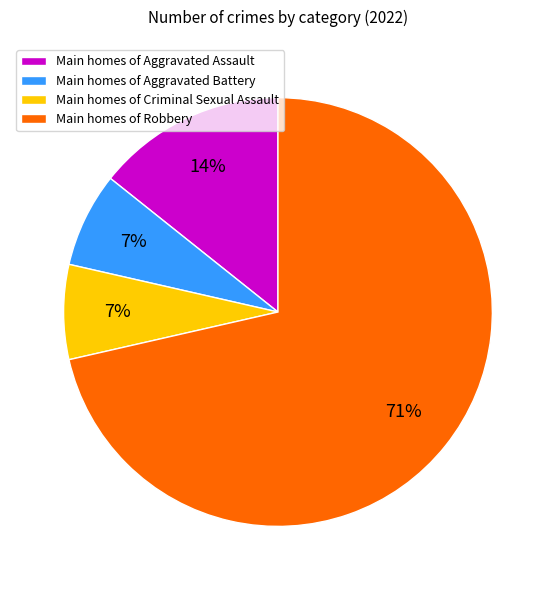

To the nearest percent, what is the average slice percentage?

25%